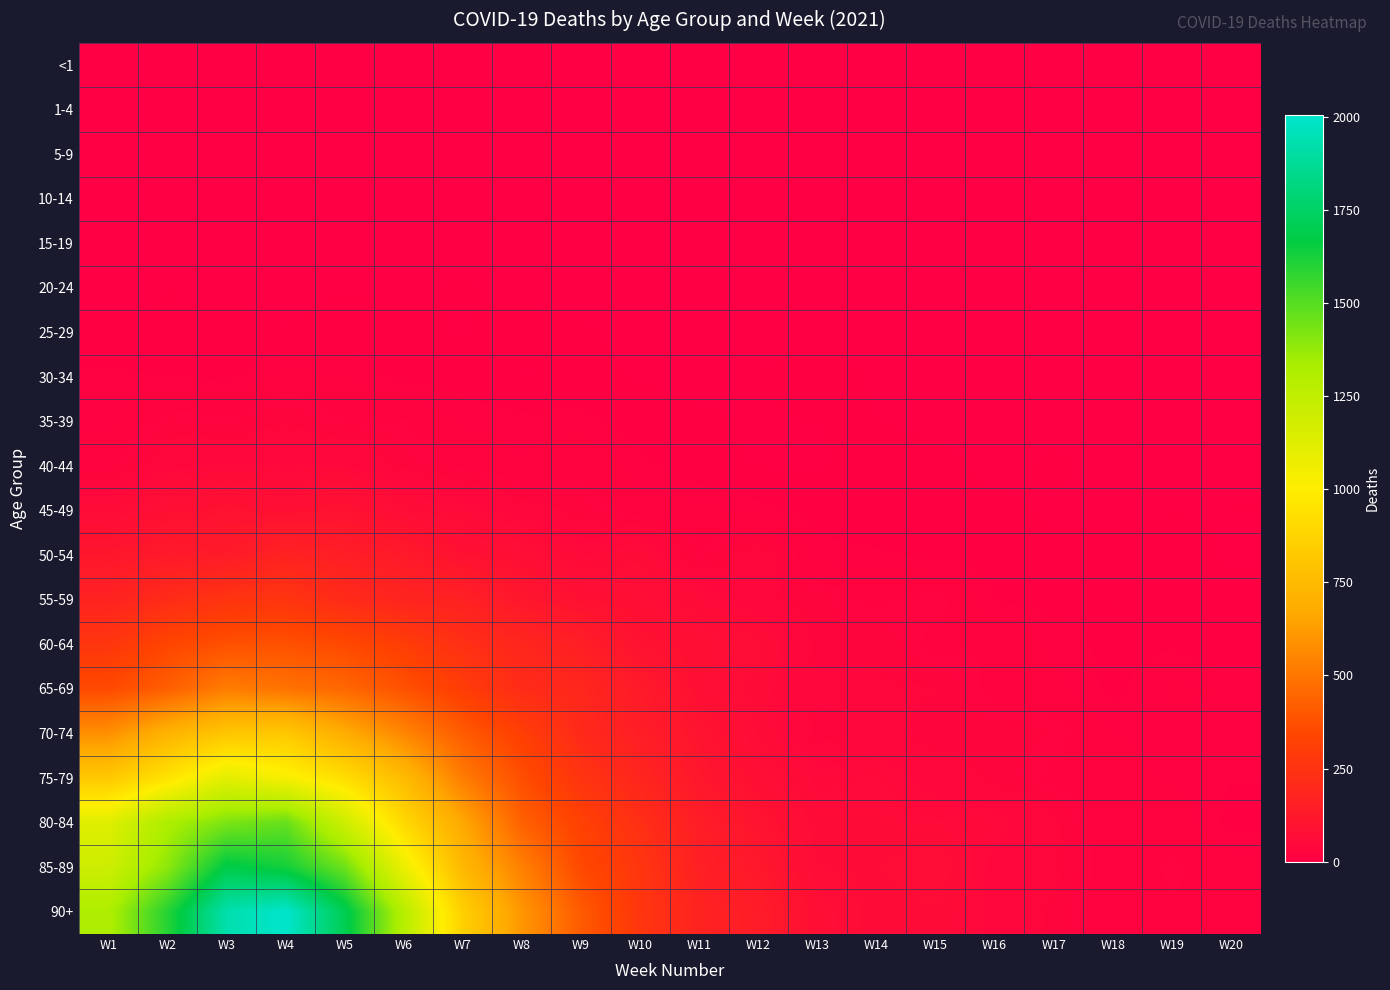

Between W20 and W5, which is larger?

W20